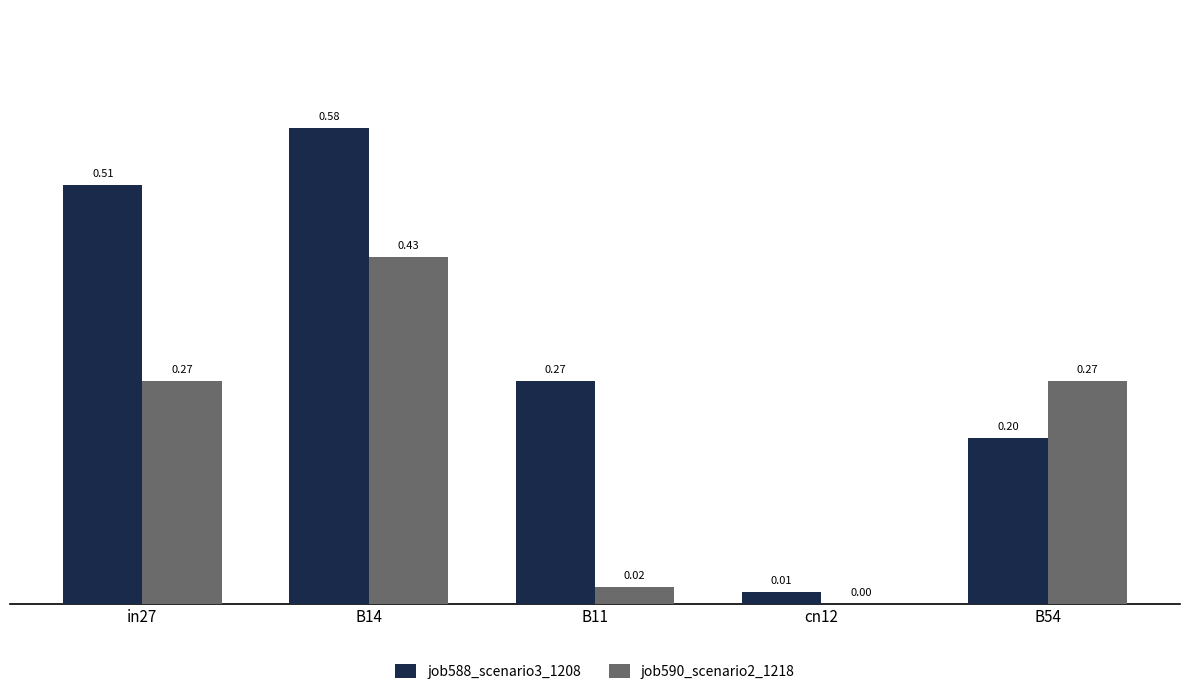

What is the sum of all job588_scenario3_1208 values?

1.6